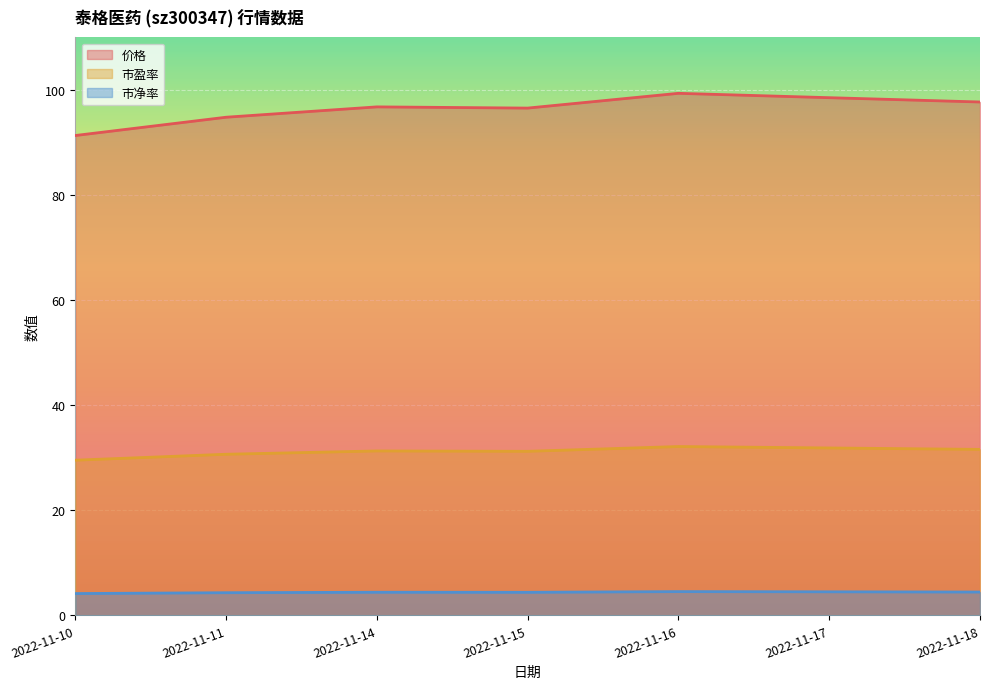

What is the total value across all series at 2022-11-17?

134.9